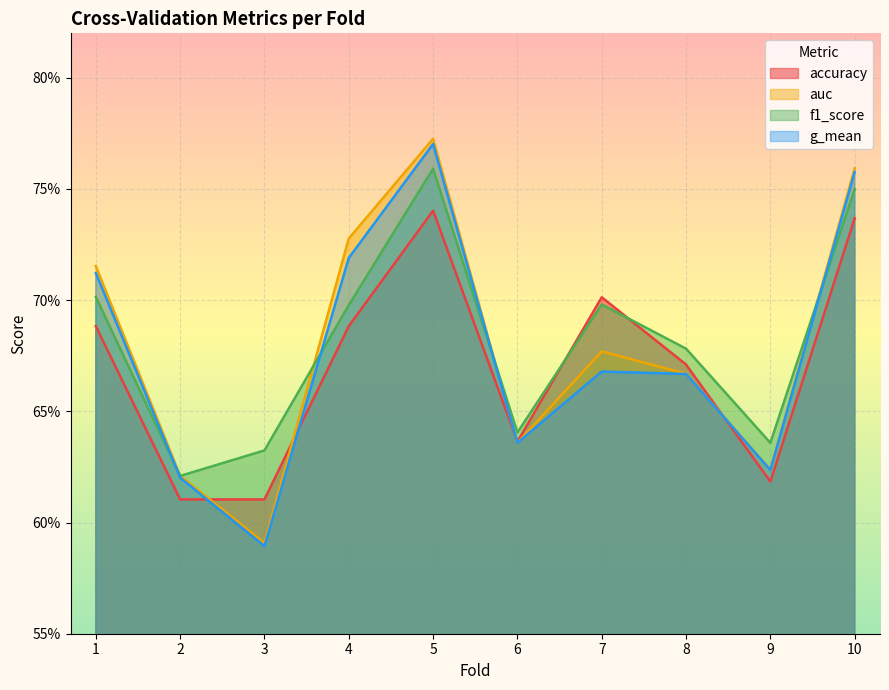

What are all the series names shown in the legend?

accuracy, auc, f1_score, g_mean